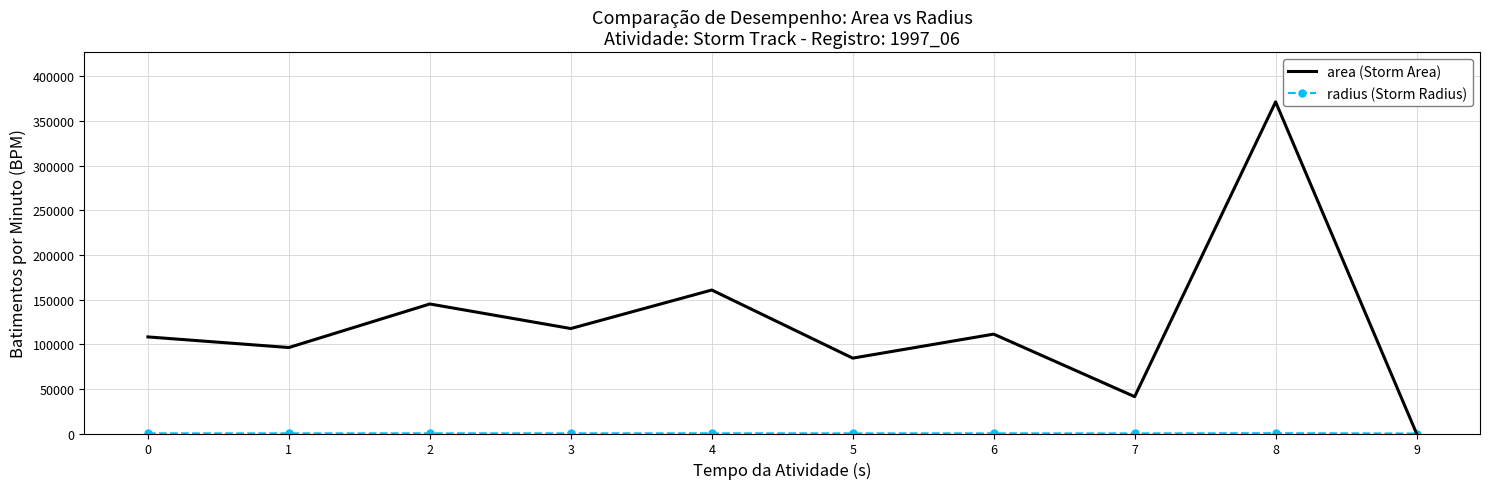

What is the difference between the highest and lowest values at 0?

107939.5